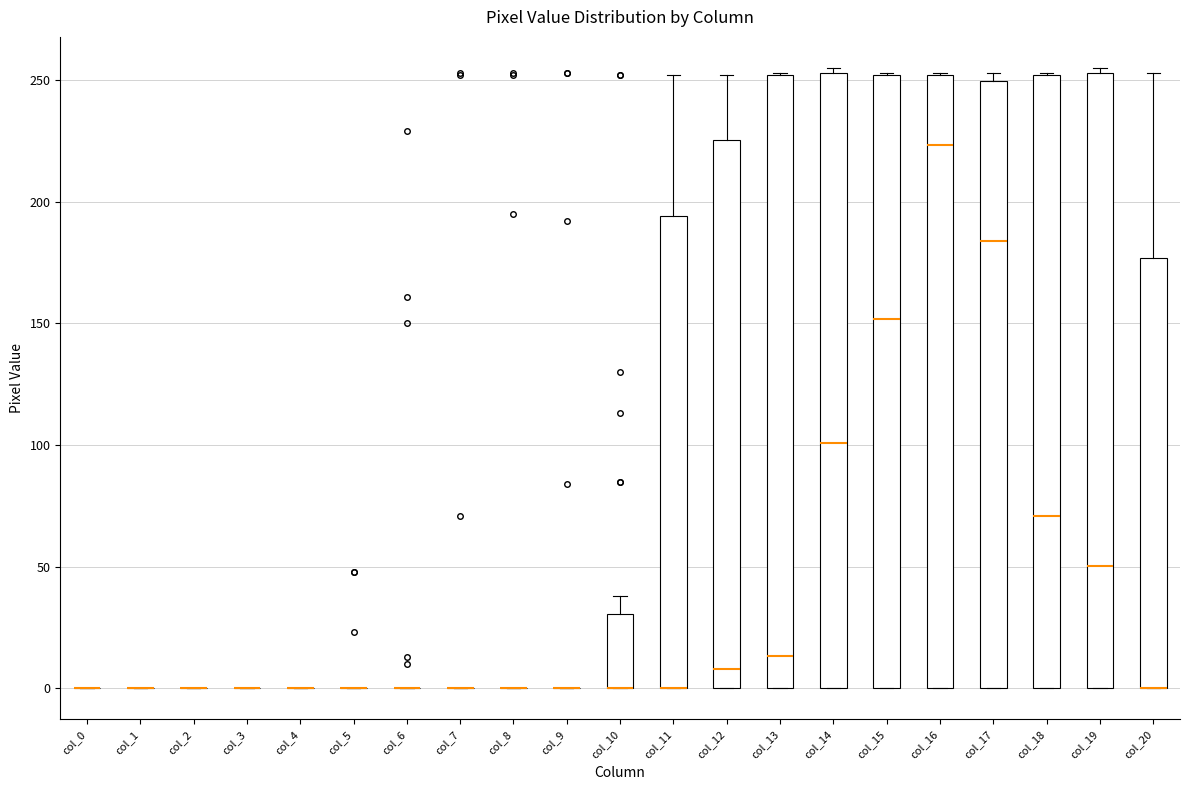

Reading left to right, transcribe this box plot: for each box, give where its median line is, the range the box spans, and where its two whiskers end, as read against the y-axis. The values are not printed on the chart, so give them approximately, as read against the axis.

col_0: box collapsed to a line at 0, whiskers 0 to 0
col_1: box collapsed to a line at 0, whiskers 0 to 0
col_2: box collapsed to a line at 0, whiskers 0 to 0
col_3: box collapsed to a line at 0, whiskers 0 to 0
col_4: box collapsed to a line at 0, whiskers 0 to 0
col_5: box collapsed to a line at 0, whiskers 0 to 0
col_6: box collapsed to a line at 0, whiskers 0 to 0
col_7: box collapsed to a line at 0, whiskers 0 to 0
col_8: box collapsed to a line at 0, whiskers 0 to 0
col_9: box collapsed to a line at 0, whiskers 0 to 0
col_10: median 0 (drawn on the box's lower edge), box 0 to 30, whiskers 0 to 40
col_11: median 0 (drawn on the box's lower edge), box 0 to 195, whiskers 0 to 250
col_12: median 10, box 0 to 225, whiskers 0 to 250
col_13: median 15, box 0 to 250, whiskers 0 to 255
col_14: median 100, box 0 to 255, whiskers 0 to 255 (just above the box's upper edge)
col_15: median 150, box 0 to 250, whiskers 0 to 255
col_16: median 225, box 0 to 250, whiskers 0 to 255
col_17: median 185, box 0 to 250, whiskers 0 to 255
col_18: median 70, box 0 to 250, whiskers 0 to 255
col_19: median 50, box 0 to 255, whiskers 0 to 255 (just above the box's upper edge)
col_20: median 0 (drawn on the box's lower edge), box 0 to 175, whiskers 0 to 255